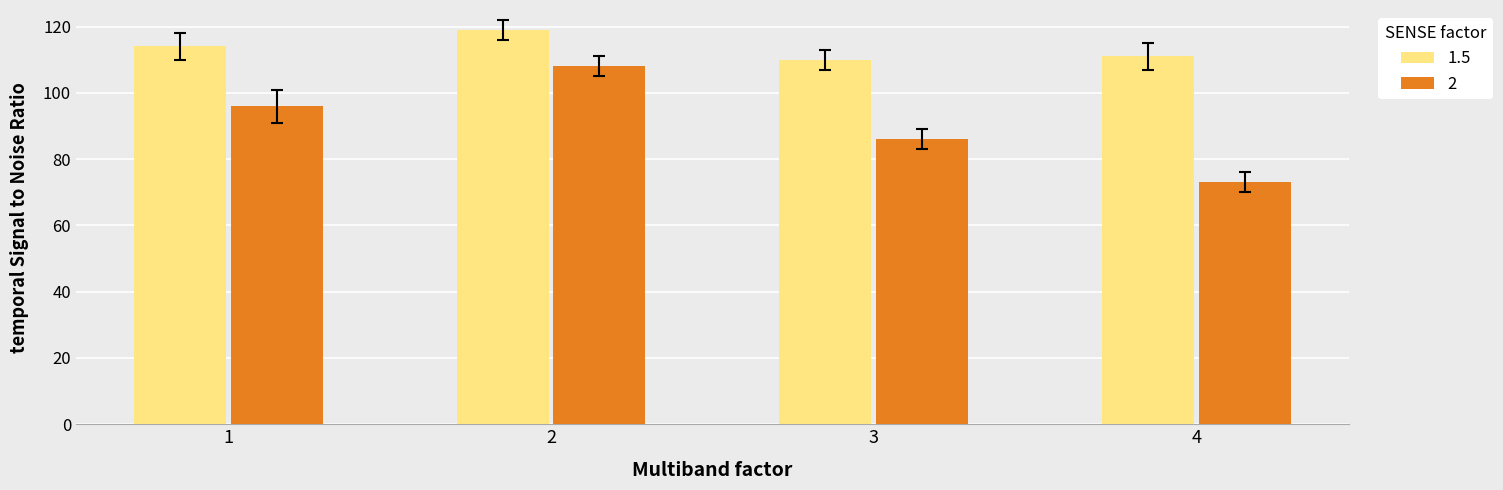

What are all the series names shown in the legend?

1.5, 2